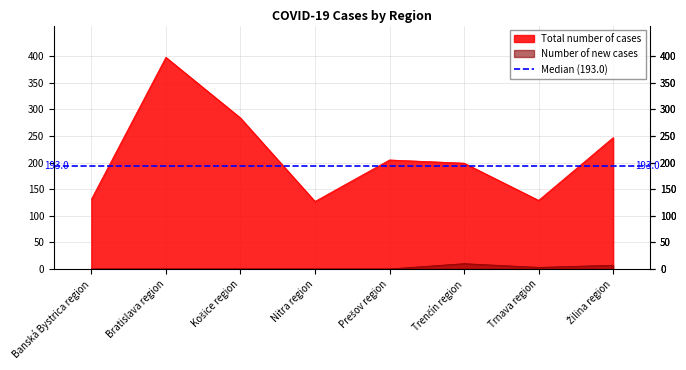

Between Prešov region and Žilina region, which series saw the biggest shift?

Total number of cases